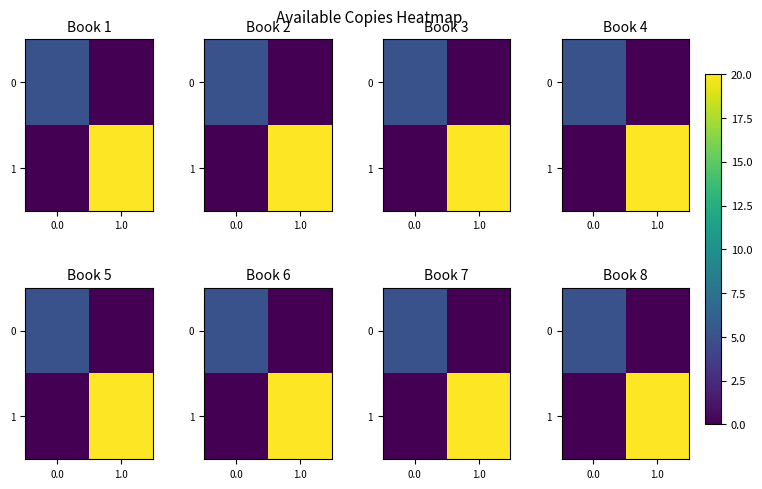

Rank the series by their average value, from highest to lowest.

row_1, row_0